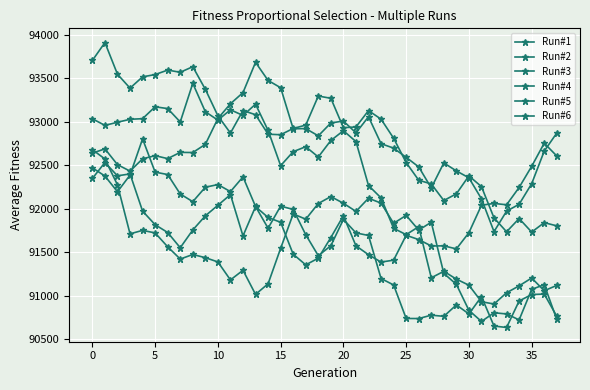

What is the sum of all Run#3 values?

3478908.3